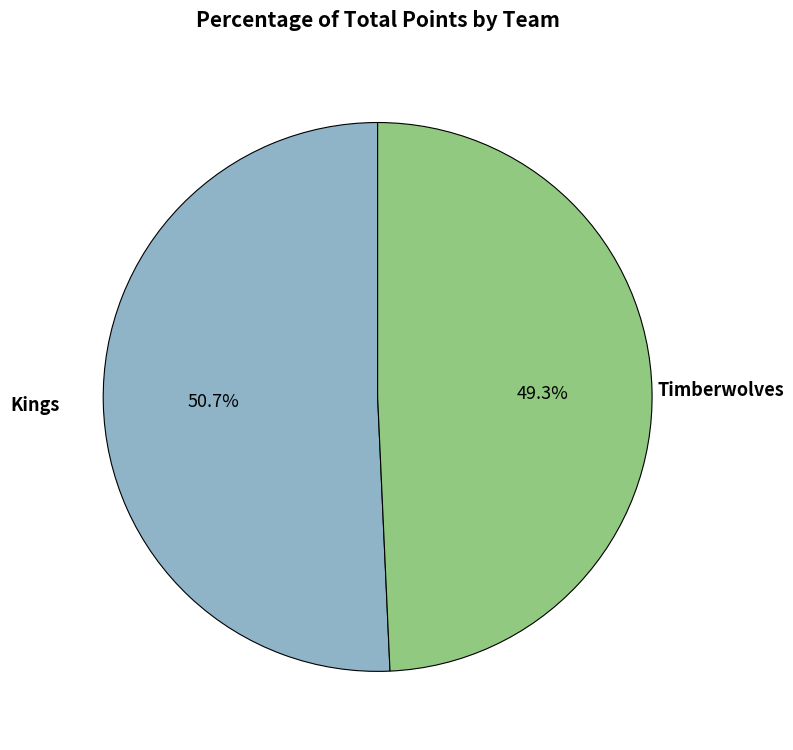

To the nearest percent, what percentage of the pie is Timberwolves?

49%